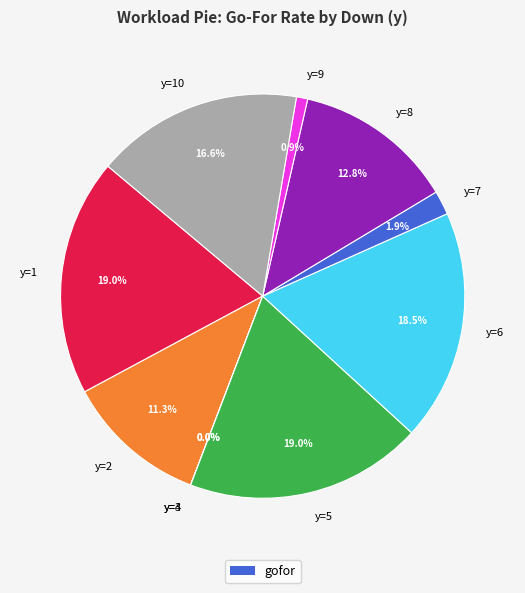

Is it true that y=9 is 1% of the pie?

True